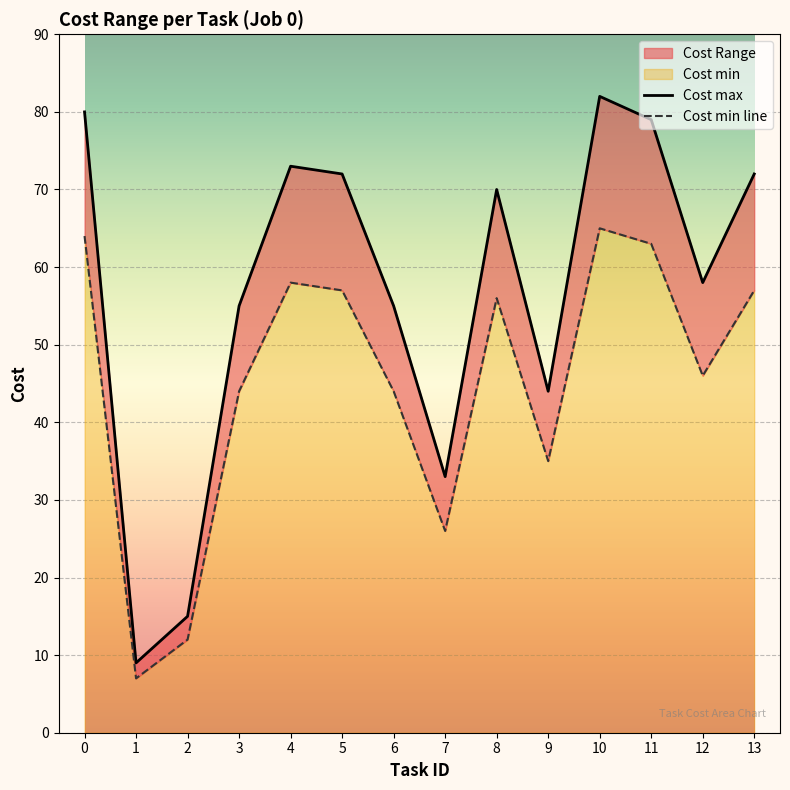

Between 5 and 6, which is larger?

5